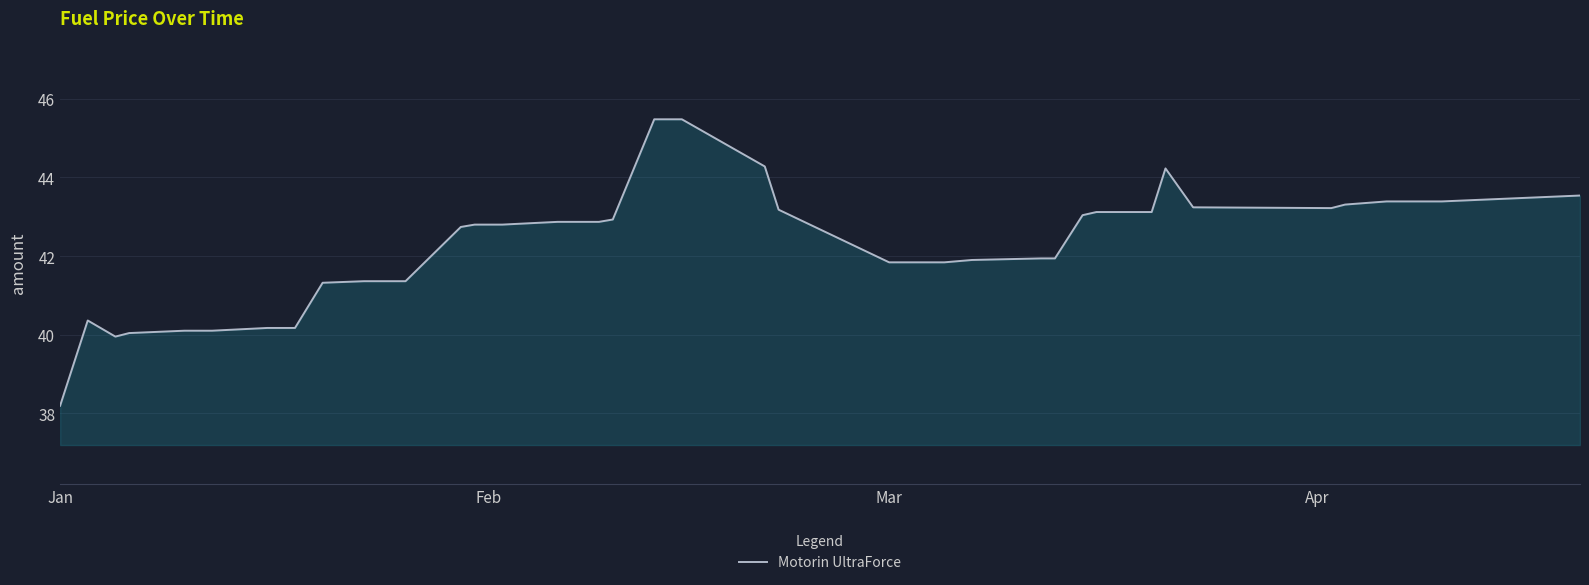

What is the smallest value displayed?

38.2